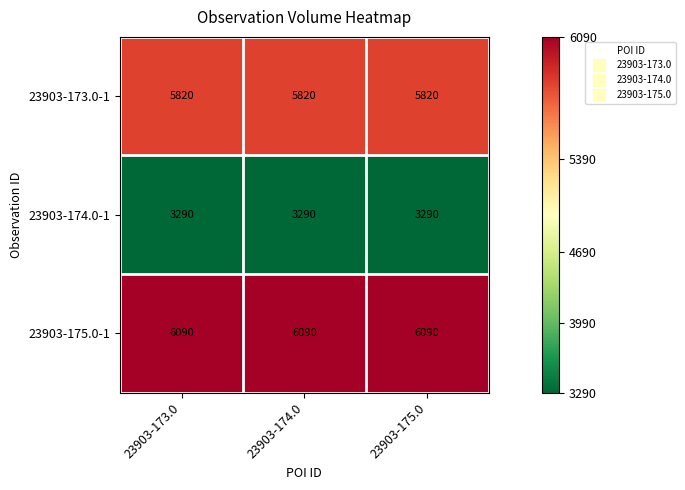

What is the total value across all series at 23903-174.0?

15200